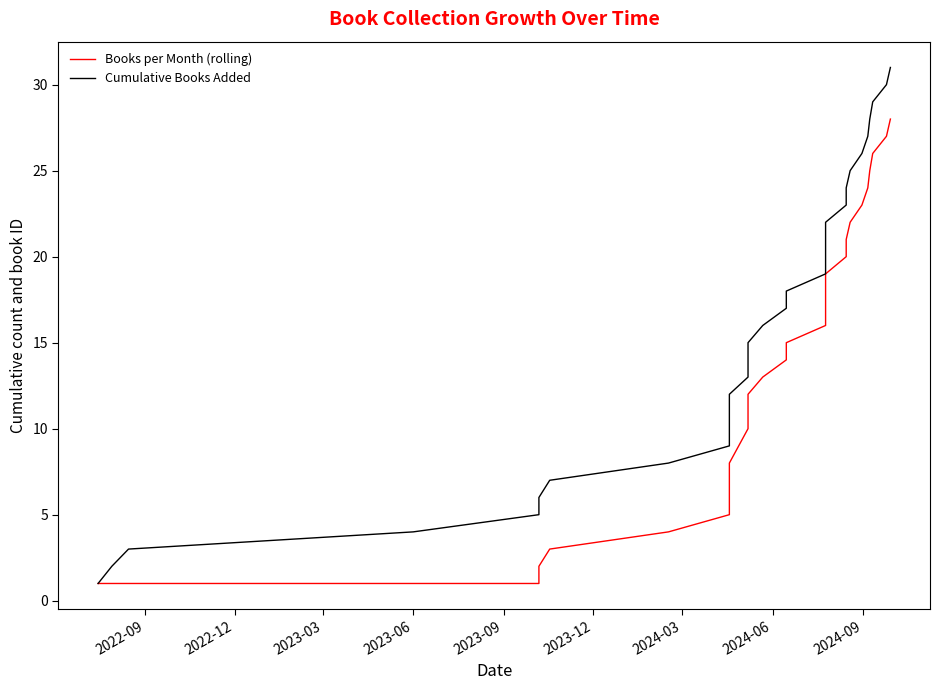

Which series has the widest spread of values?

Cumulative Books Added